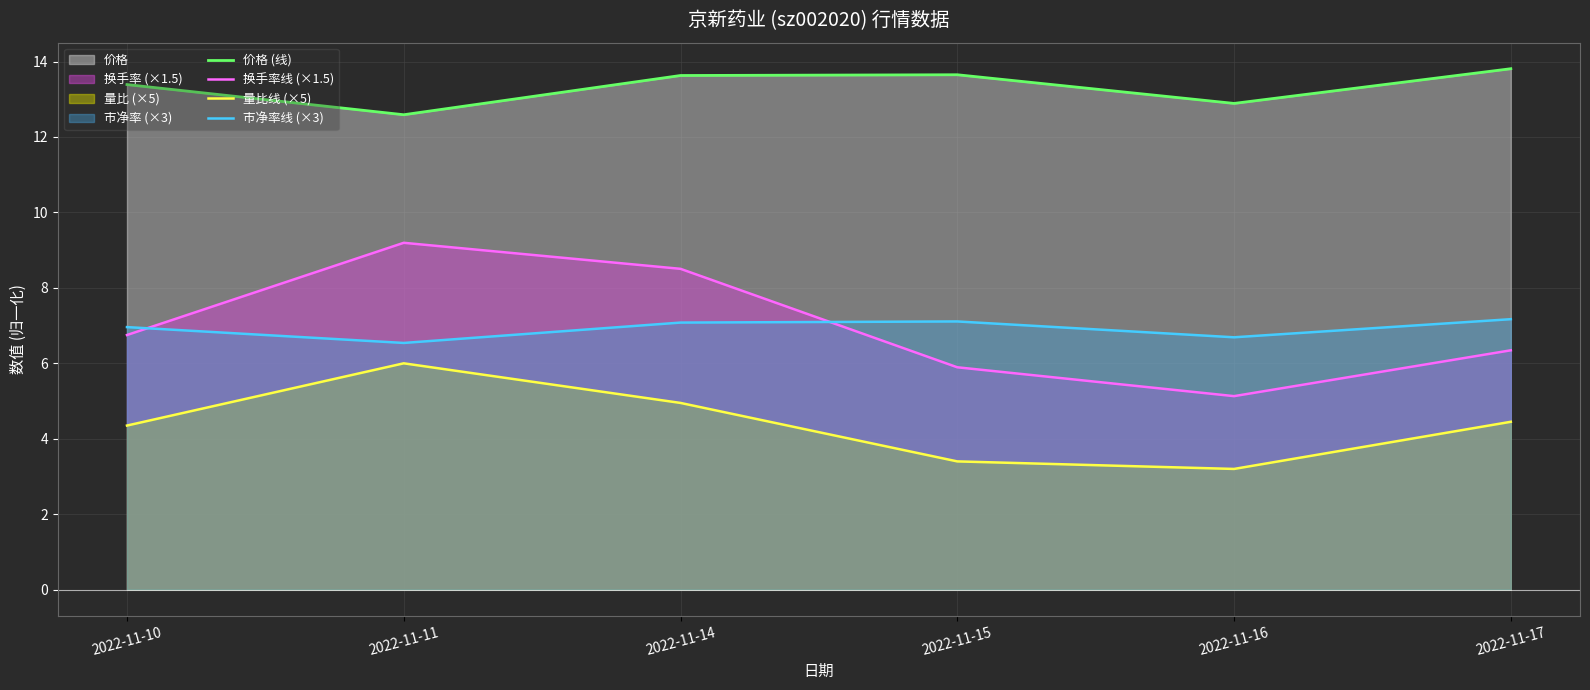

Rank the series by their maximum value, from highest to lowest.

价格 (线), 换手率线 (×1.5), 市净率线 (×3), 量比线 (×5)